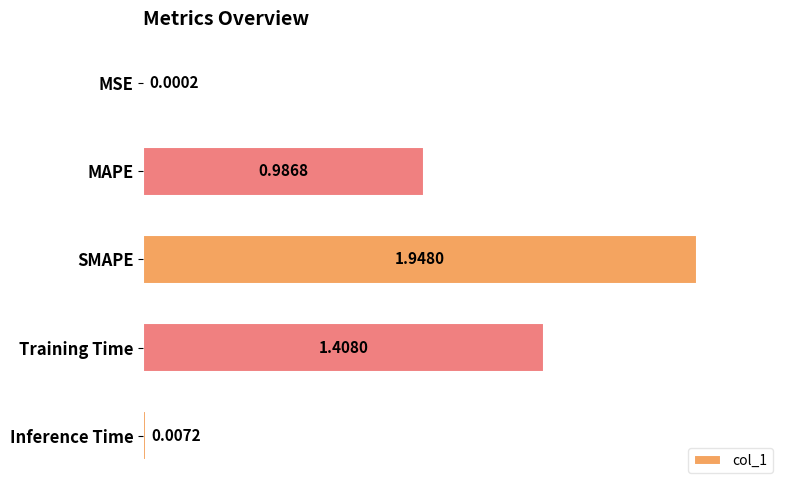

What is the change in value from SMAPE to Inference Time?

-1.9